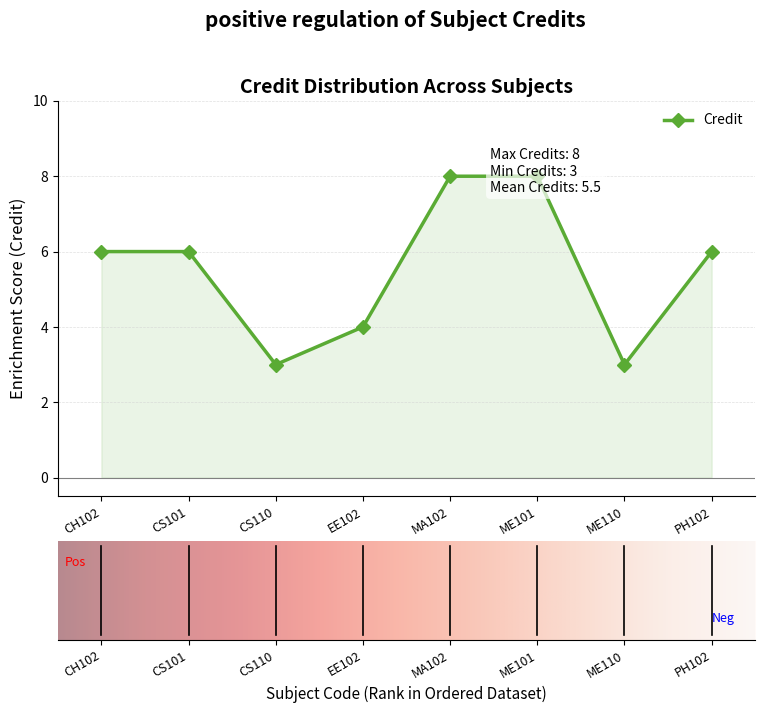

Reading left to right, list all the values displayed in this chart.

CH102=6	CS101=6	CS110=3	EE102=4	MA102=8	ME101=8	ME110=3	PH102=6